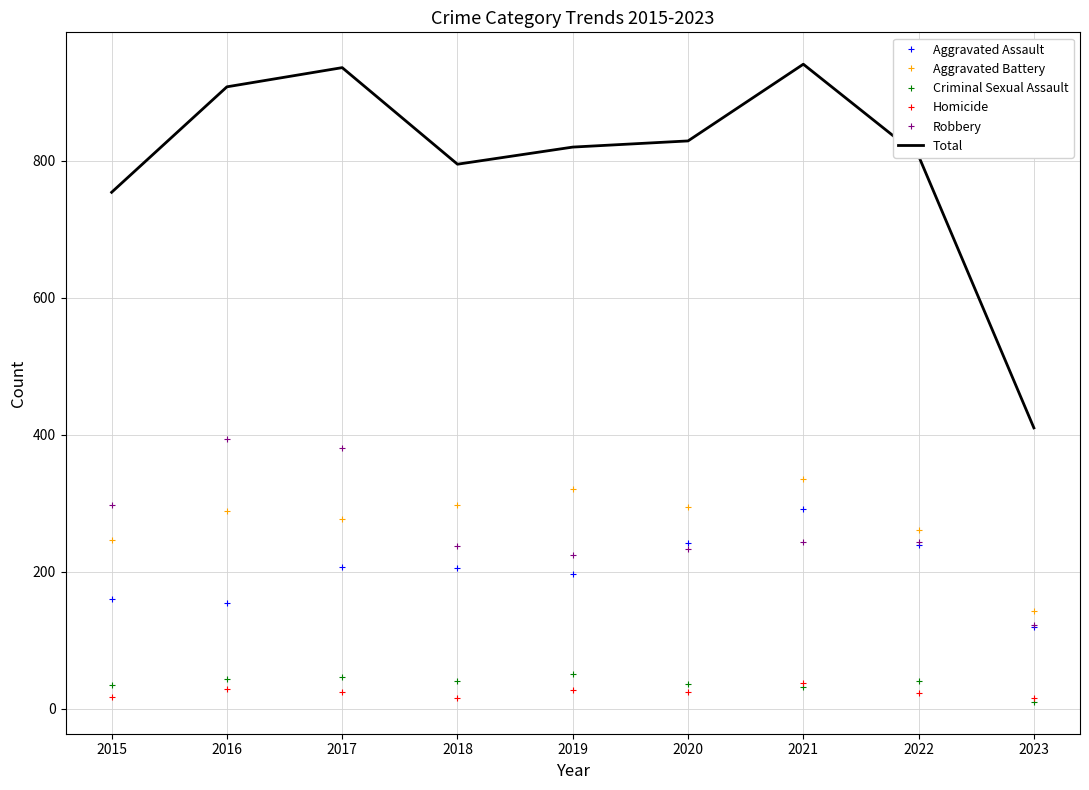

At which label is Total closest to 675?

2015